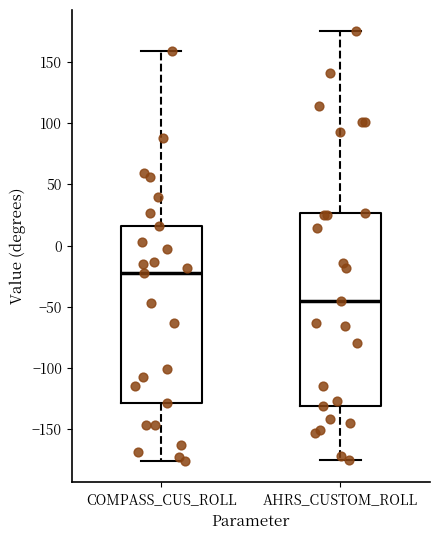

Which box's median line is the lowest?

AHRS_CUSTOM_ROLL